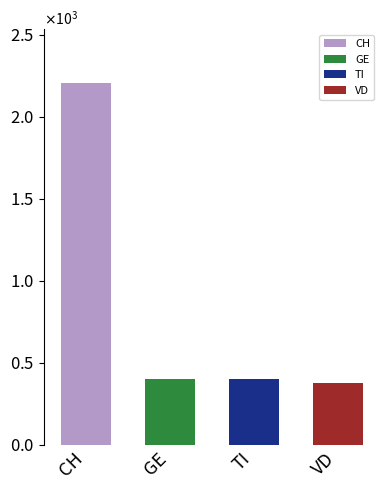

Does the chart contain any negative values?

No